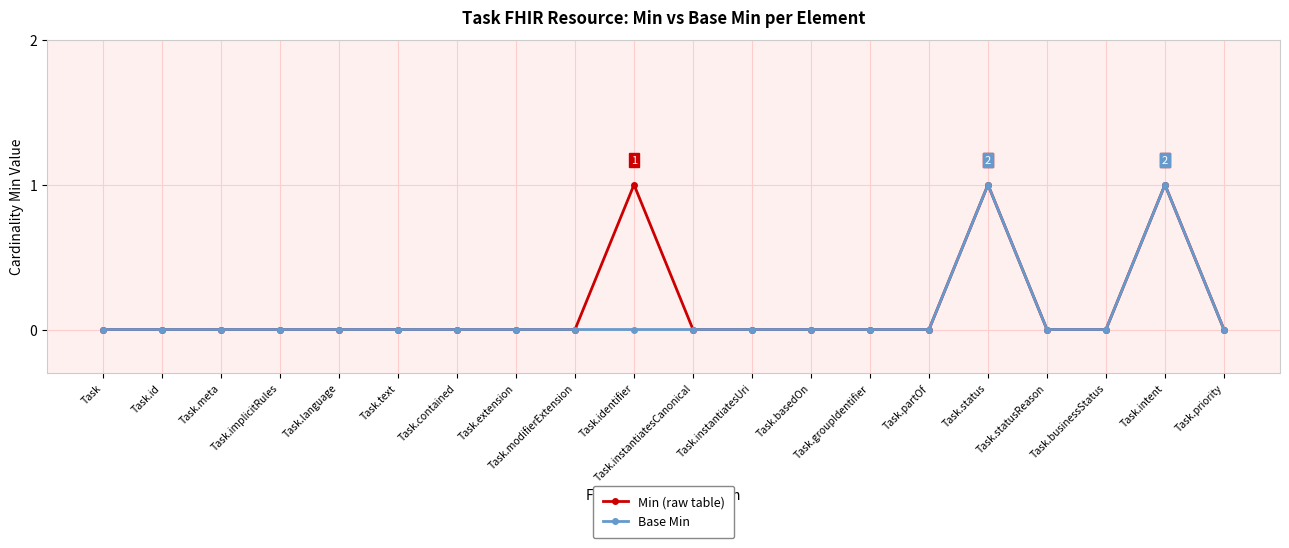

What is the sum of all Min (raw table) values?

3